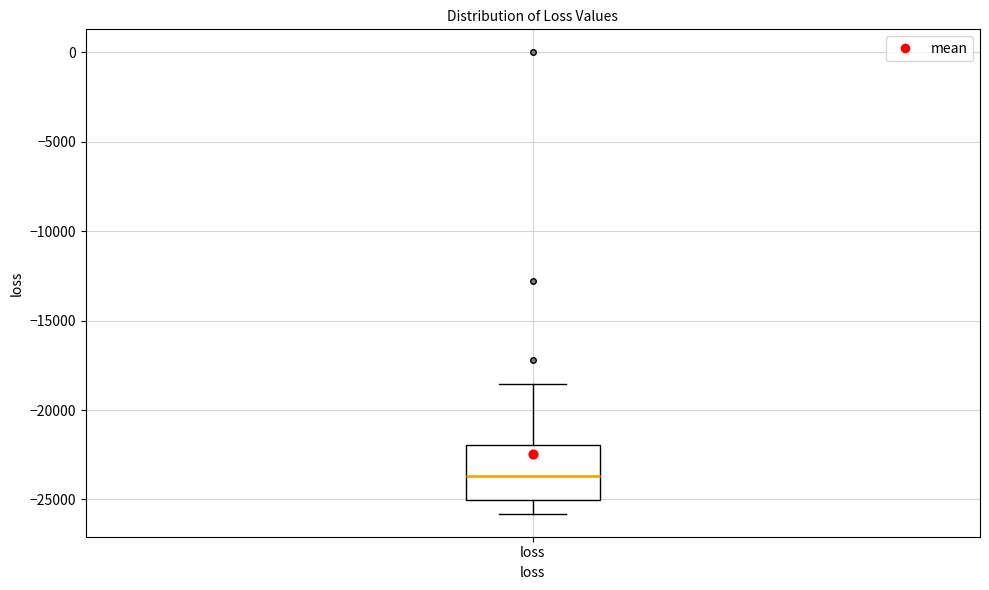

Transcribe this box plot: give where the median line is, the range the box spans, and where the two whiskers end, as read against the y-axis. The values are not printed on the chart, so give them approximately, as read against the axis.

median -23500, box -25000 to -22000, whiskers -26000 to -18500